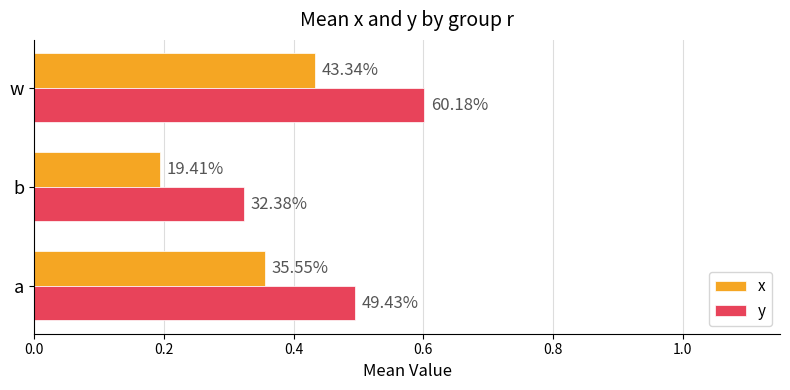

What is the value of the x bar at the 1st from the left?

0.4